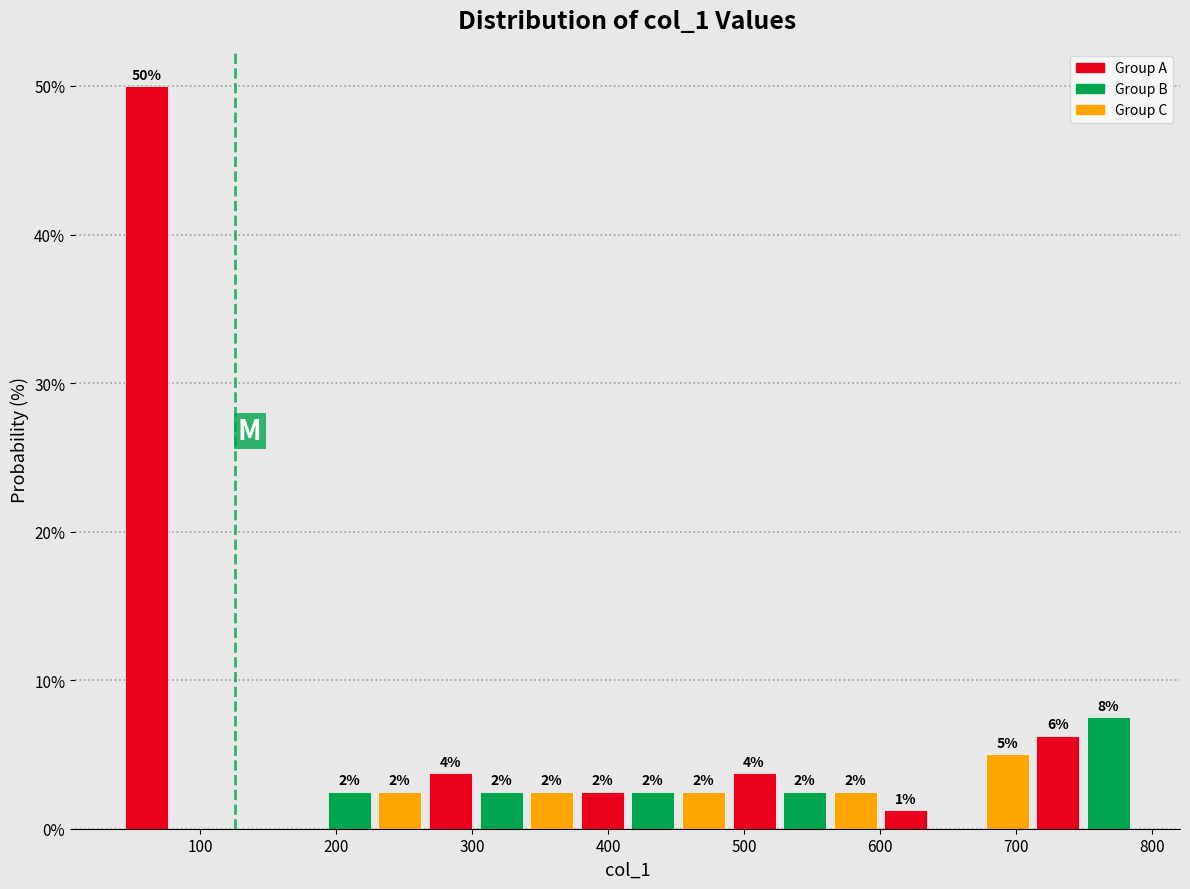

Read against the x-axis, roughly where is the centre of the tallest bar?

60